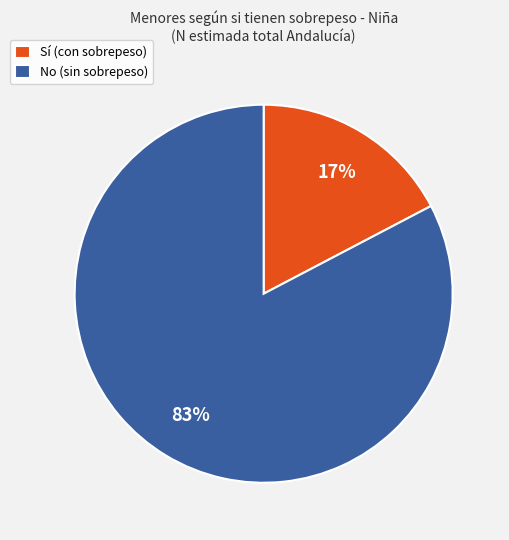

True or false: No (sin sobrepeso) accounts for 96% of the total.

False